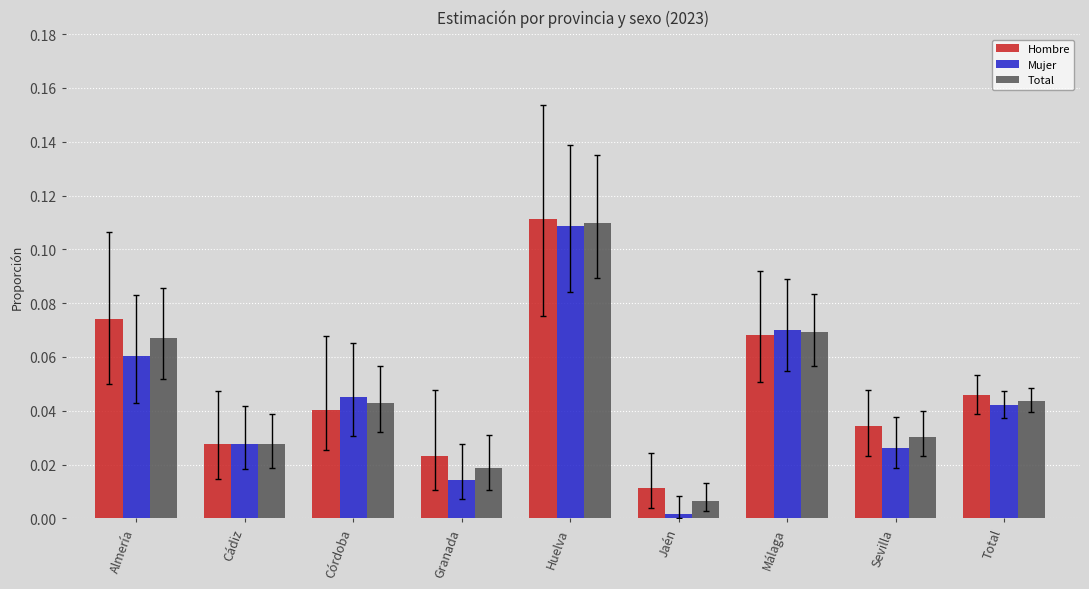

At which category does the chart reach its peak across all series?

Huelva